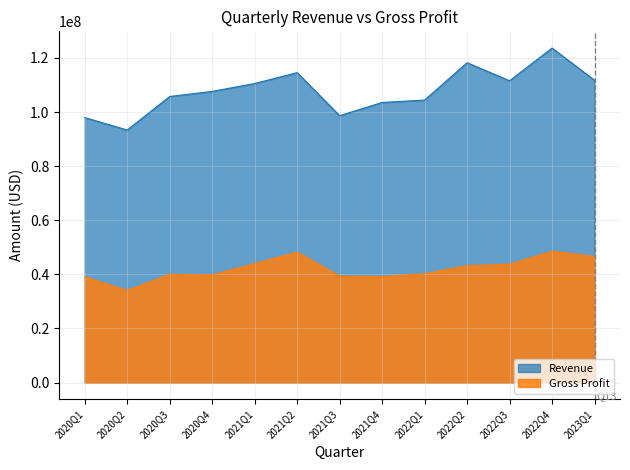

Rank the series by their maximum value, from highest to lowest.

Revenue, Gross Profit